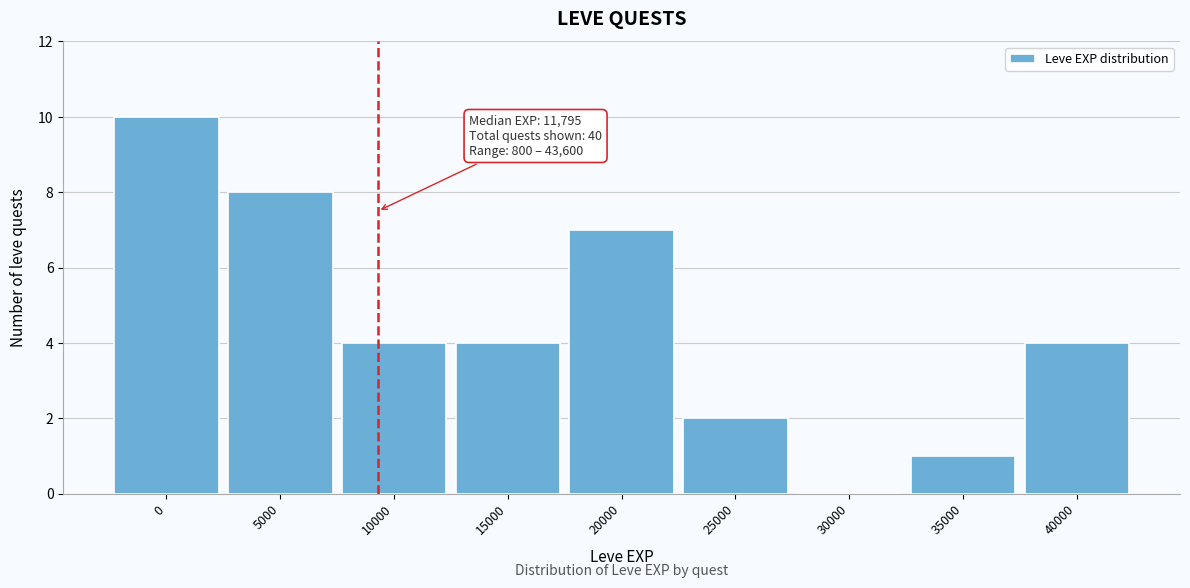

Reading left to right, what are all the values shown in this chart?

0=10	5000=8	10000=4	15000=4	20000=7	25000=2	30000=0	35000=1	40000=4